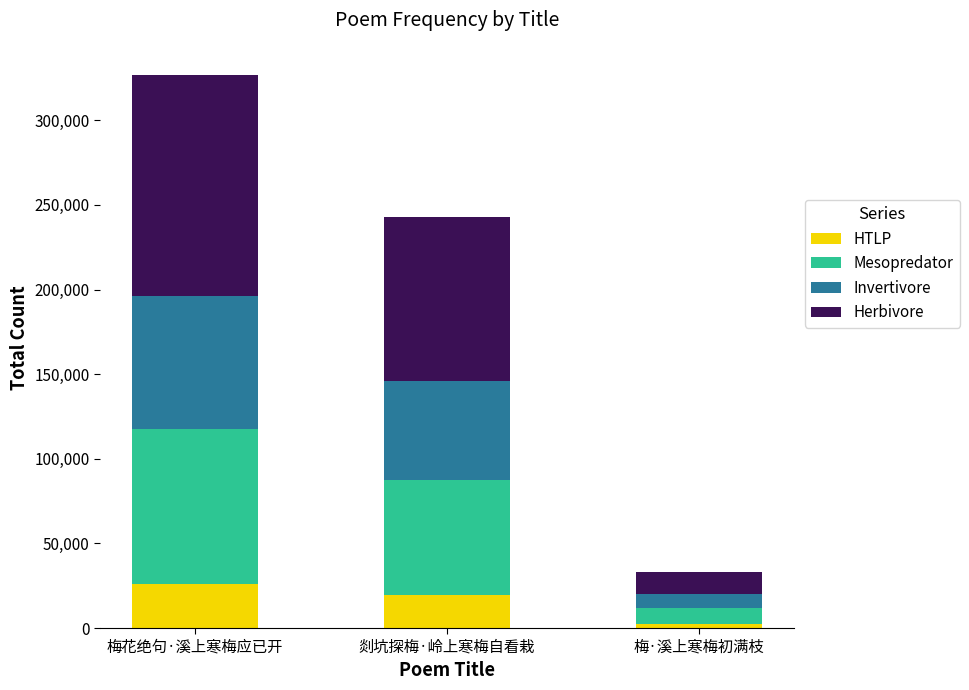

How many series are shown in this chart?

4